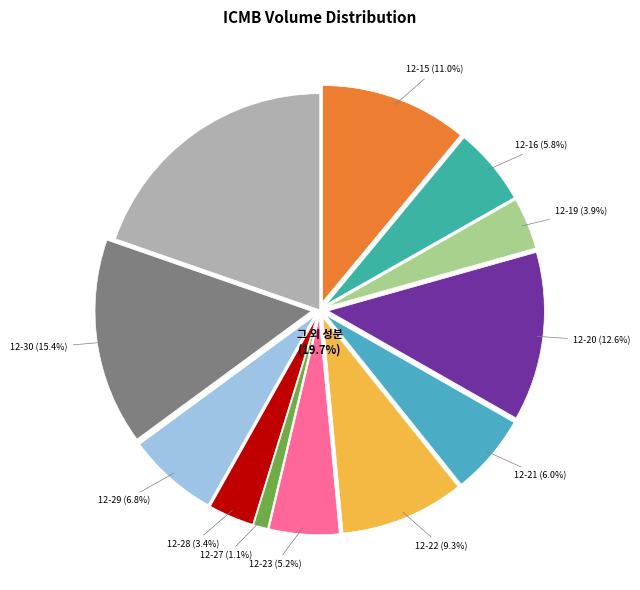

To the nearest percent, what is the difference between the largest and smallest slice percentages?

19%